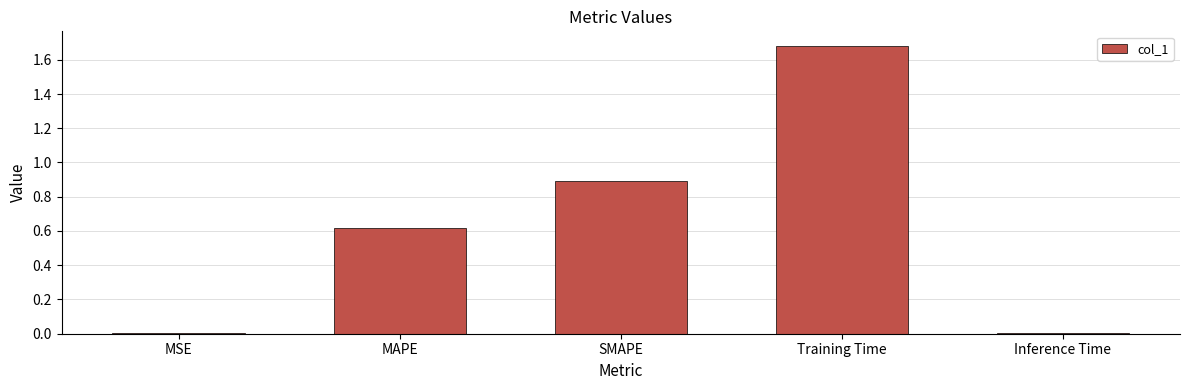

Which label corresponds to the largest value in the chart?

Training Time